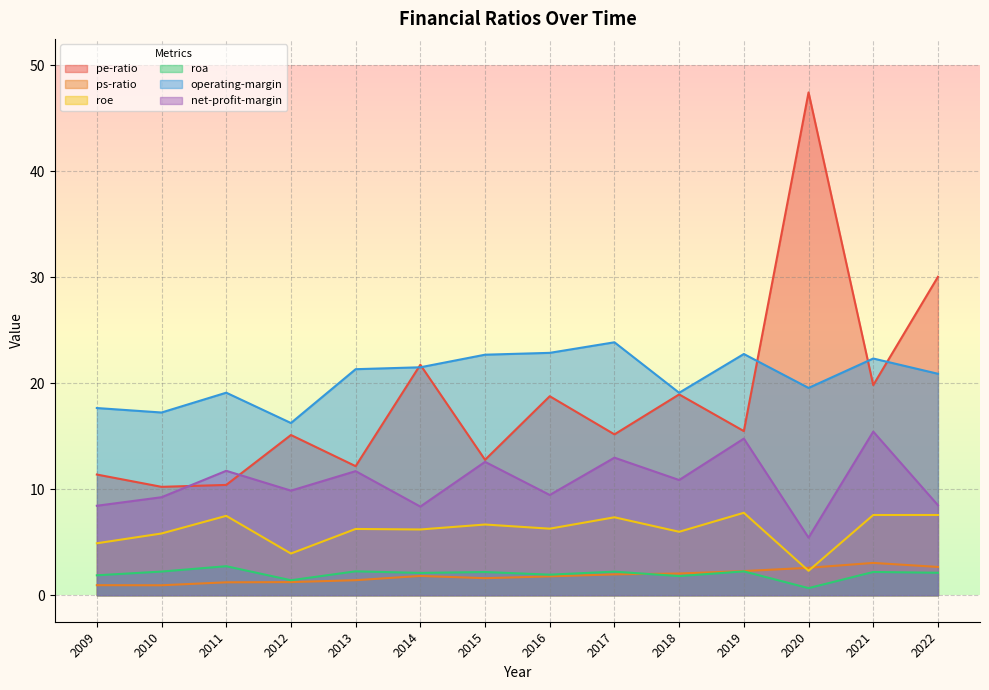

Count the number of categories in the chart.

14